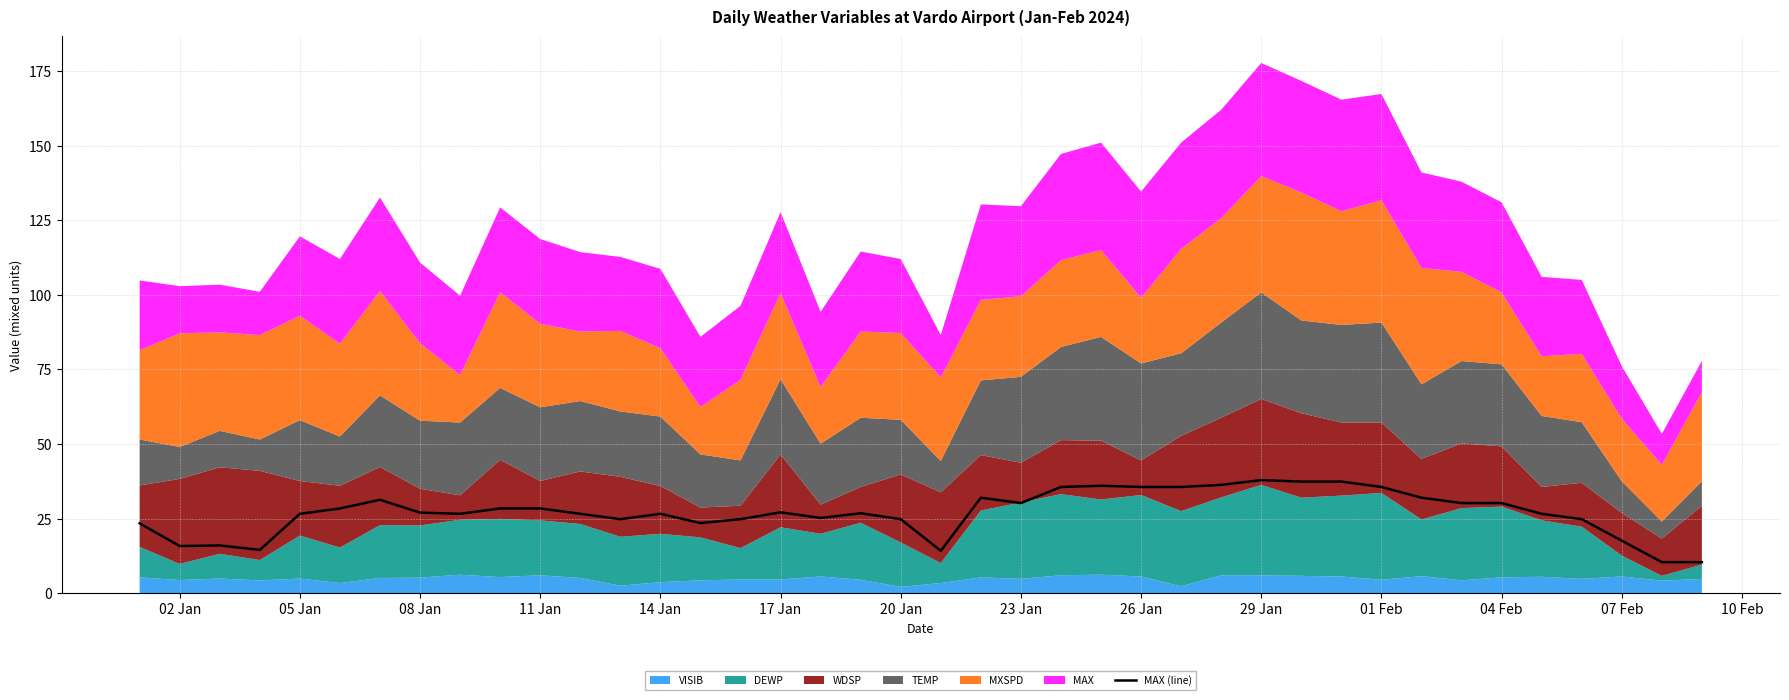

What is the maximum value shown in the chart?

37.9